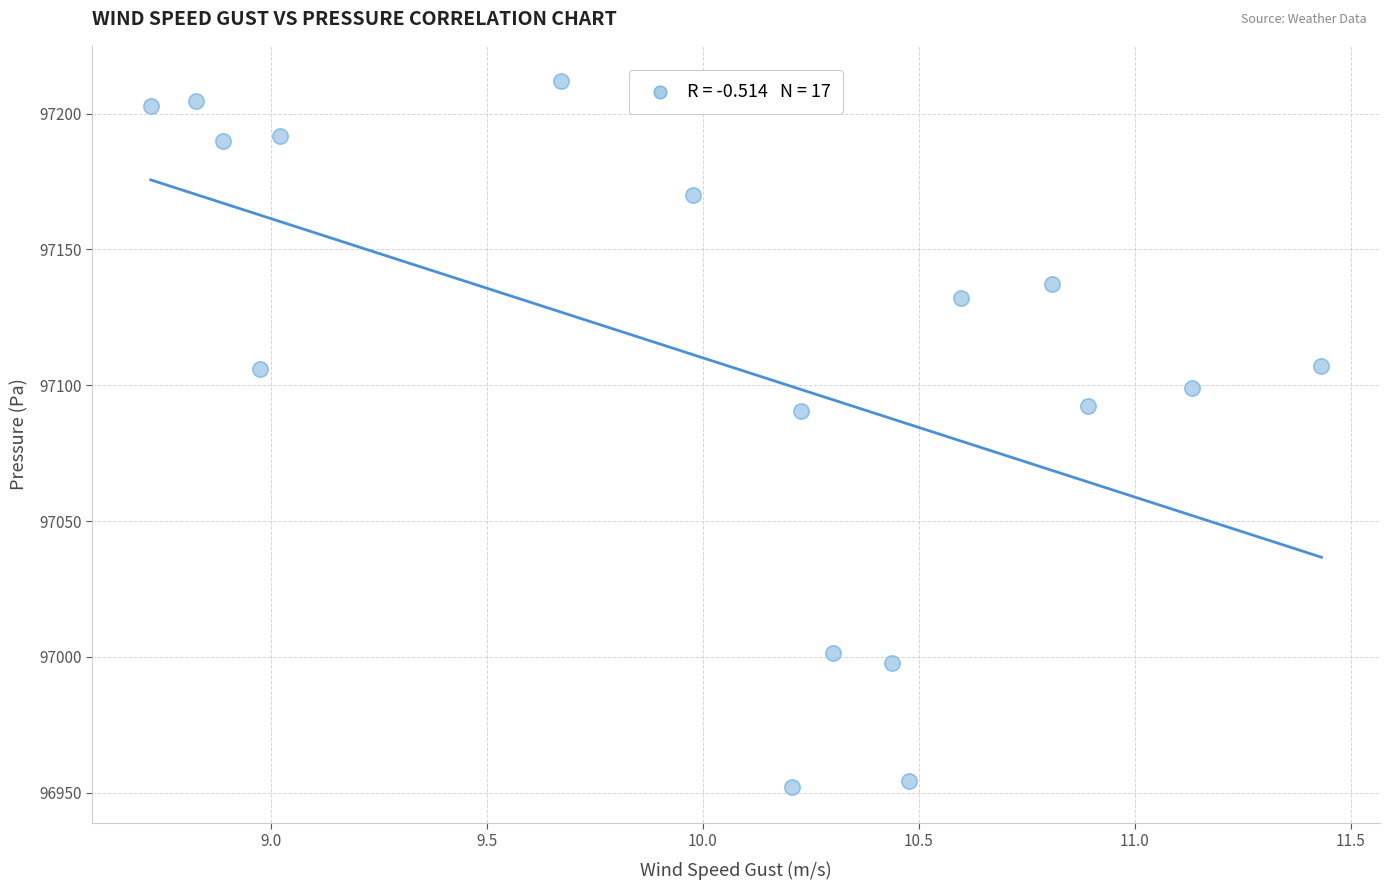

What is the range of X values (max minus min)?

2.7